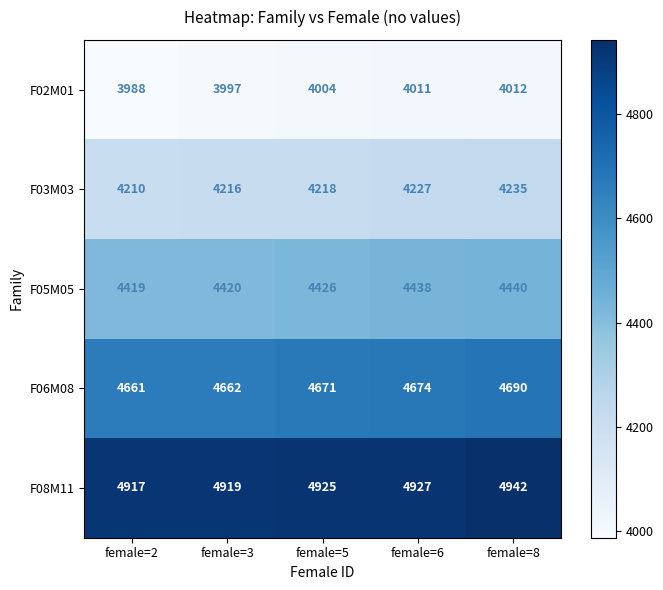

What is the difference between the second highest and minimum values in the F05M05 series?

19